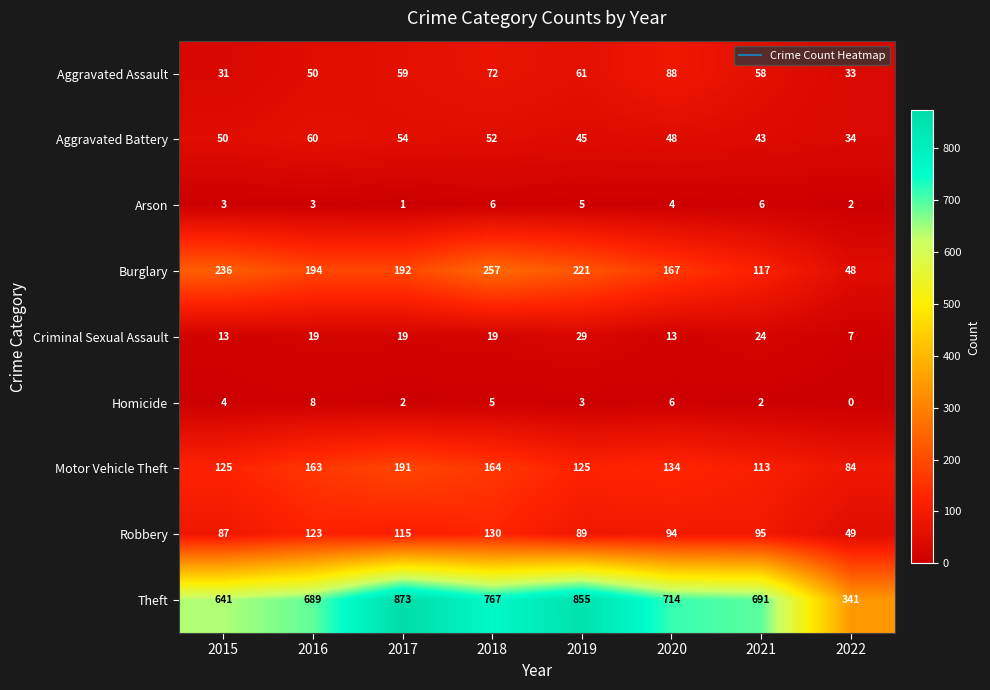

At how many categories does at least one series exceed 854?

2